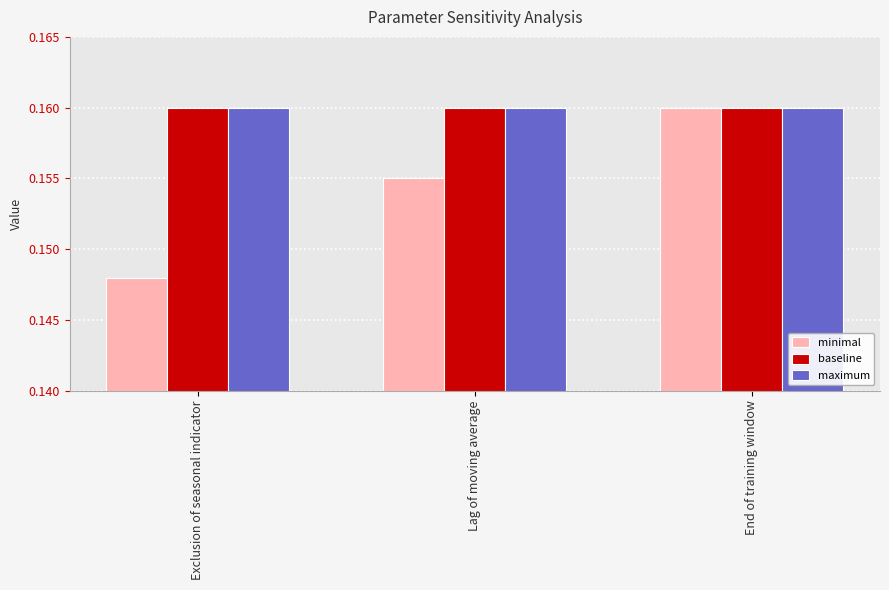

At which label is minimal closest to 0?

Exclusion of seasonal indicator